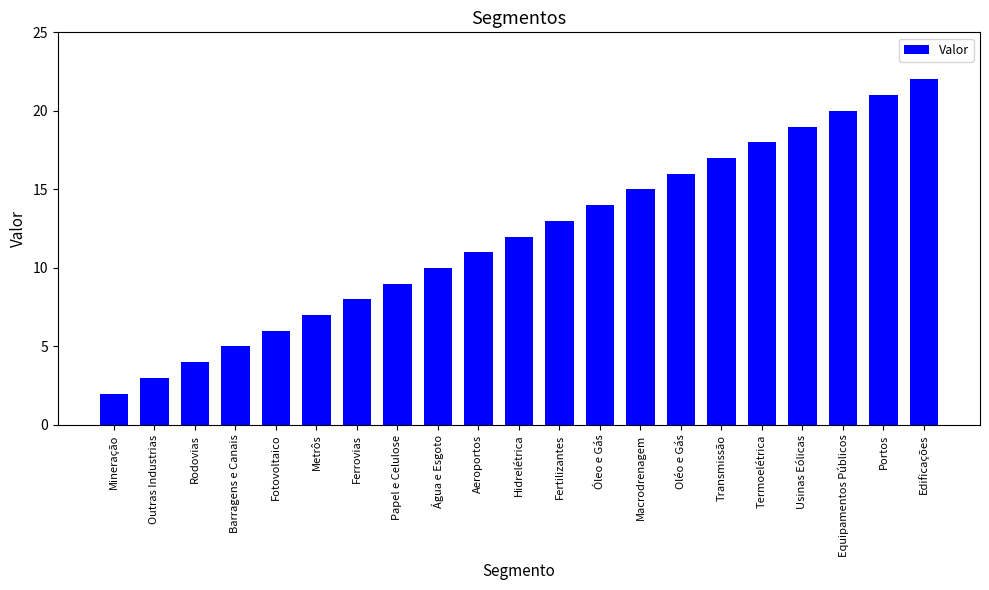

How many series are shown in this chart?

1